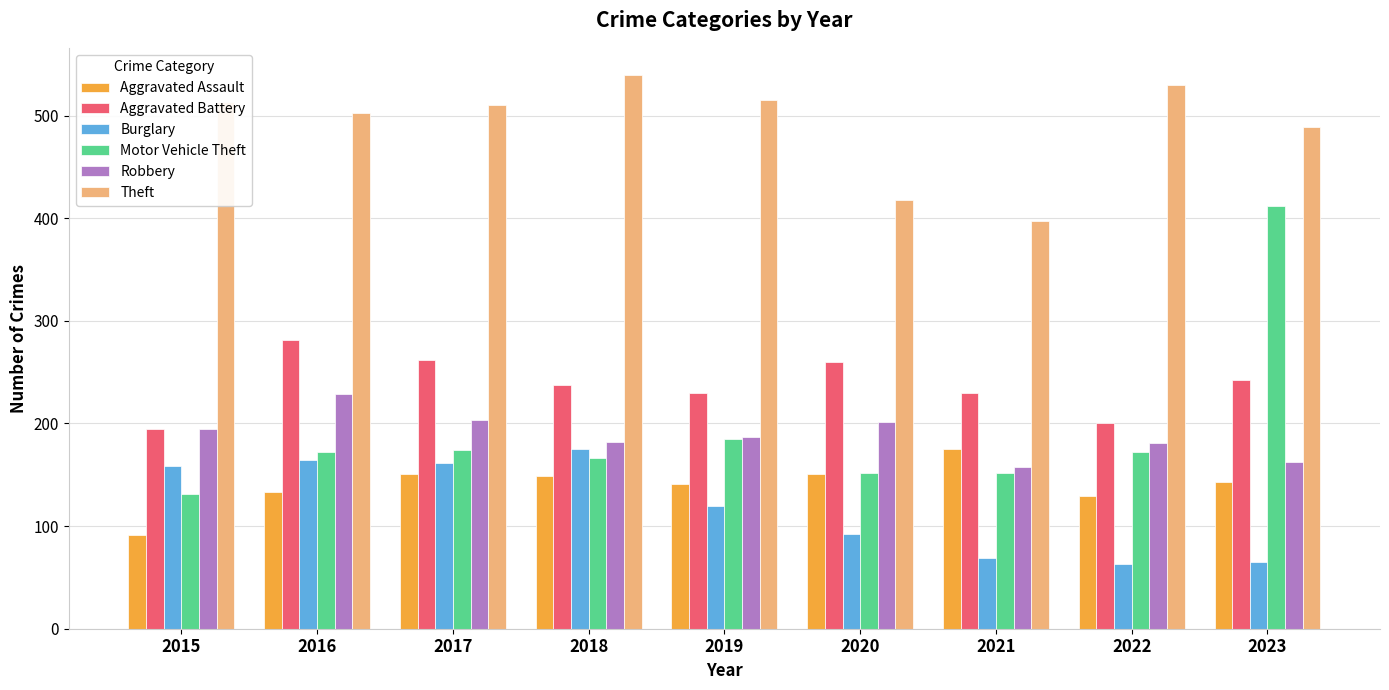

How many values in the Burglary series are below 120?

4